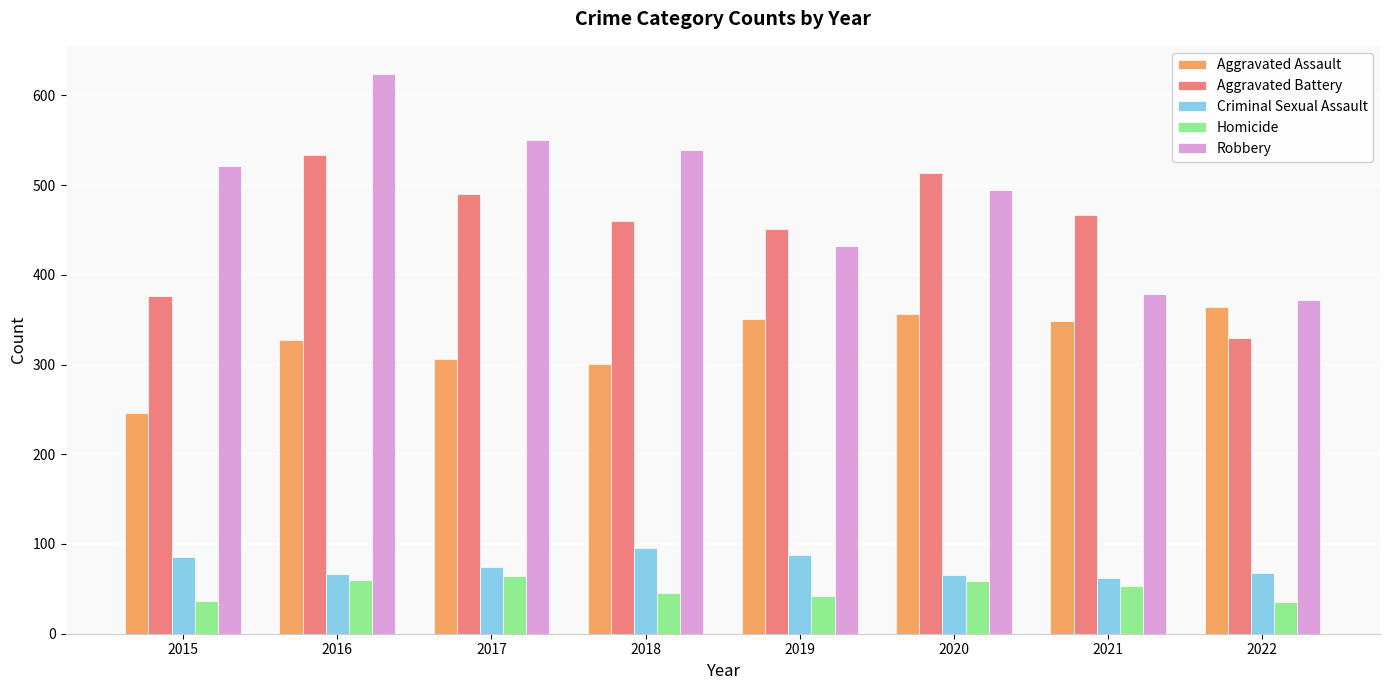

What is the total value across all series at 2019?

1364